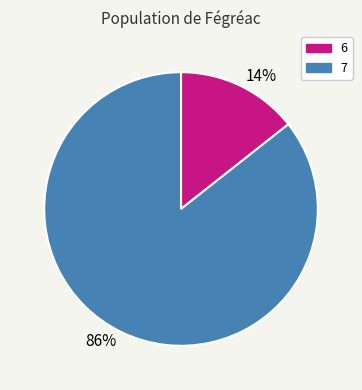

Is 7 the majority of the pie?

Yes